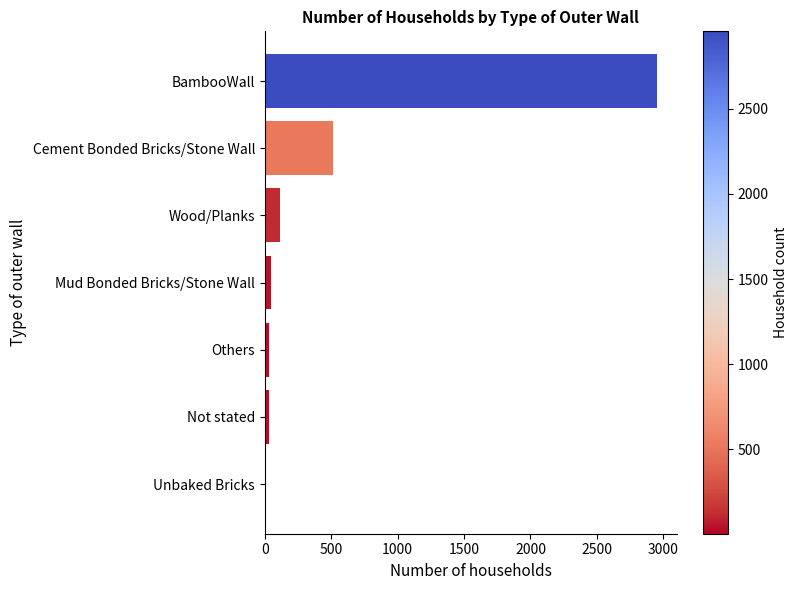

Where is the data nearest to the value 1479?

Cement Bonded Bricks/Stone Wall